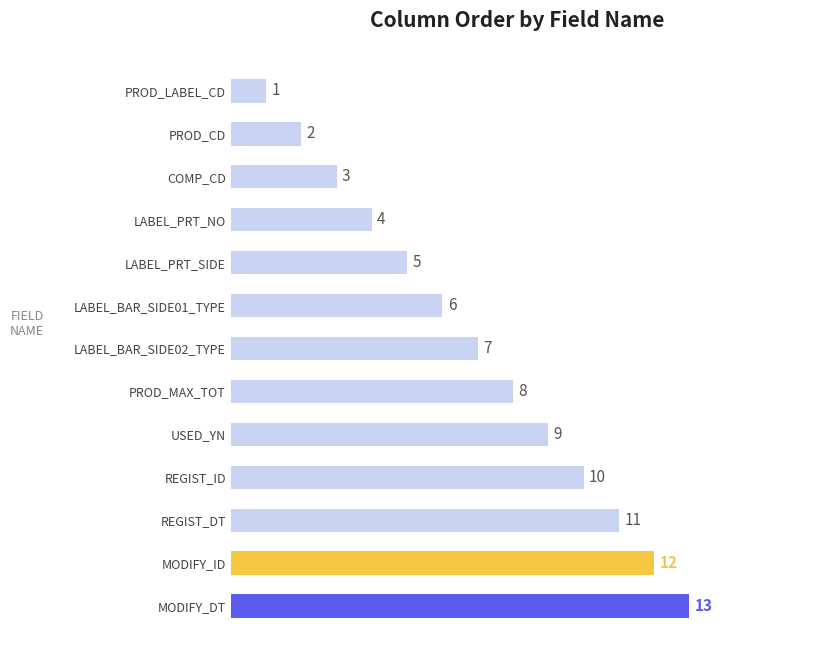

What is the ratio of the value at REGIST_ID to the value at PROD_LABEL_CD?

10.0